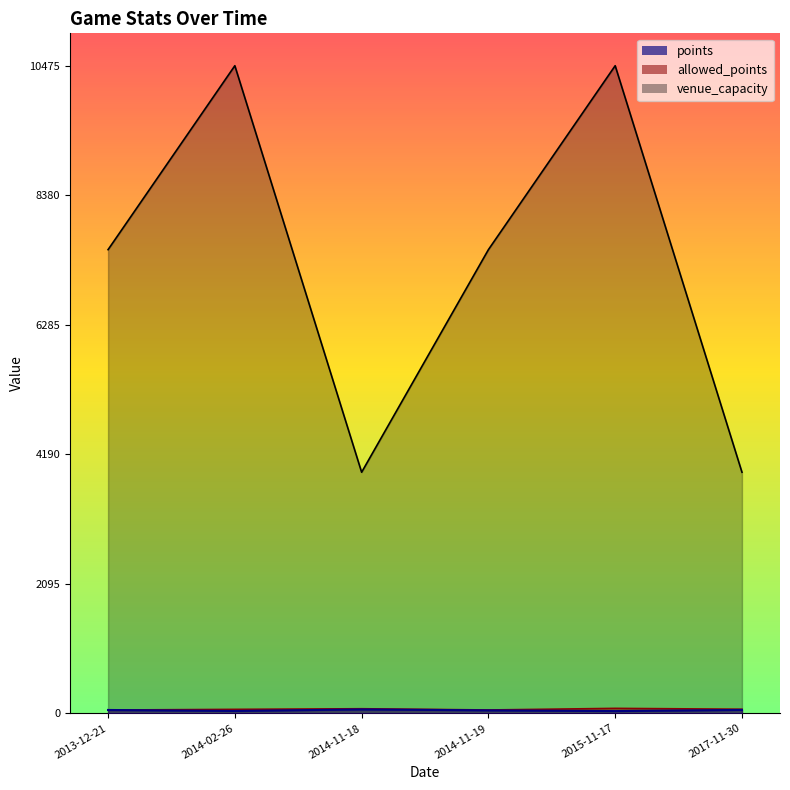

Reading right to left, list all the values displayed in this chart.

points: 2017-11-30=56	2014-11-19=49	2015-11-17=37	2014-11-18=64	2013-12-21=55	2014-02-26=39
allowed_points: 2017-11-30=67	2014-11-19=55	2015-11-17=81	2014-11-18=75	2013-12-21=54	2014-02-26=65
venue_capacity: 2017-11-30=3900	2014-11-19=7500	2015-11-17=10475	2014-11-18=3900	2013-12-21=7500	2014-02-26=10475